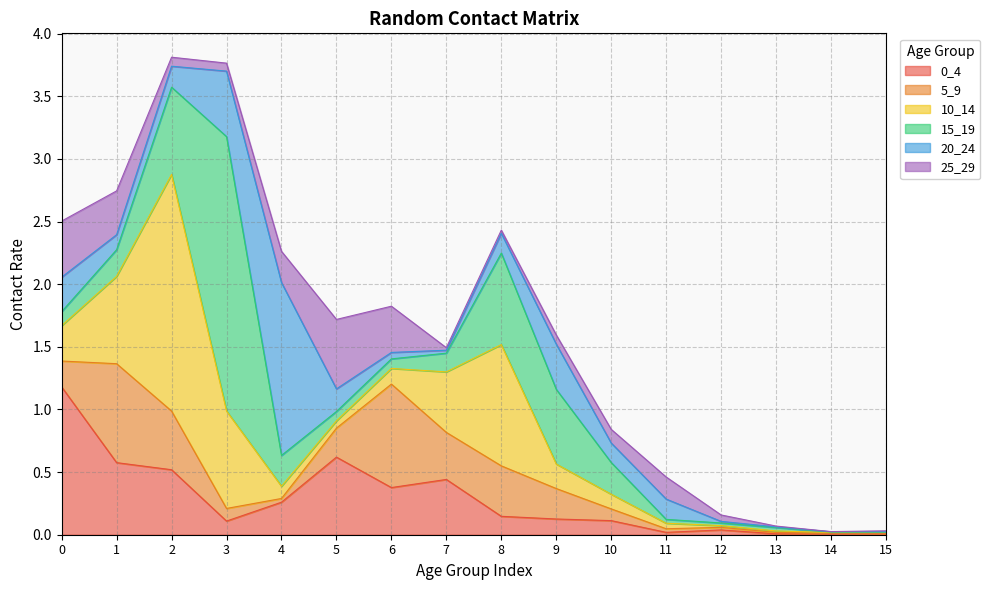

Between 2 and 7, which is larger?

2